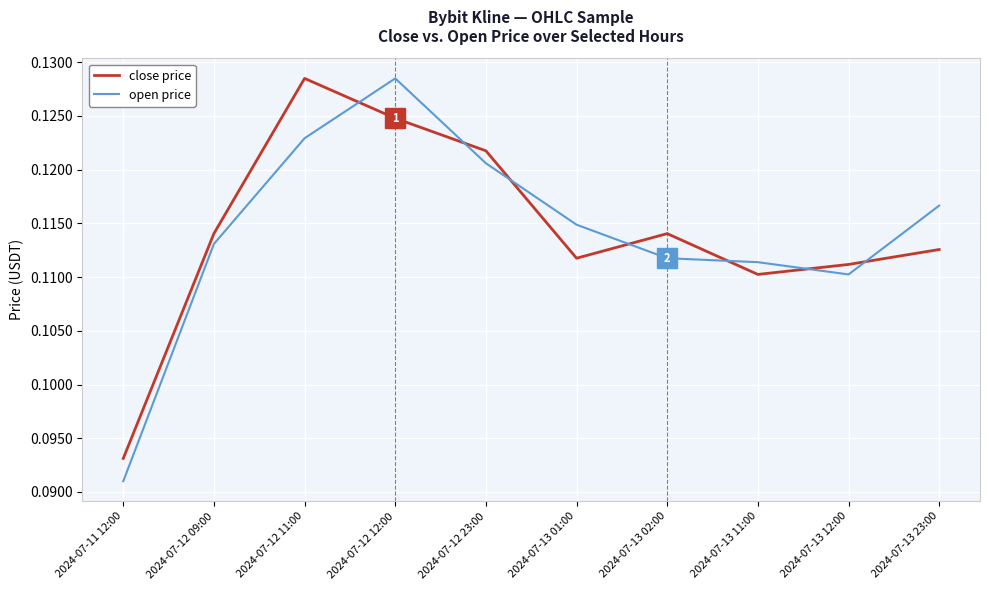

At which category does the chart reach its minimum across all series?

2024-07-11 12:00